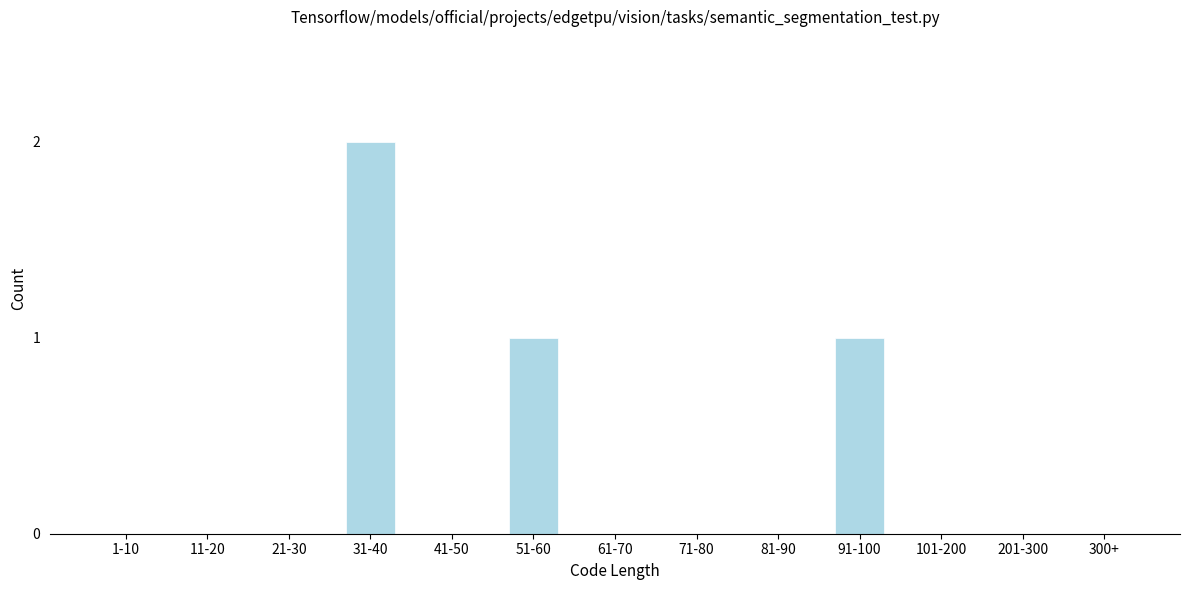

Reading left to right, extract all data points from this chart.

1-10=0	11-20=0	21-30=0	31-40=2	41-50=0	51-60=1	61-70=0	71-80=0	81-90=0	91-100=1	101-200=0	201-300=0	300+=0